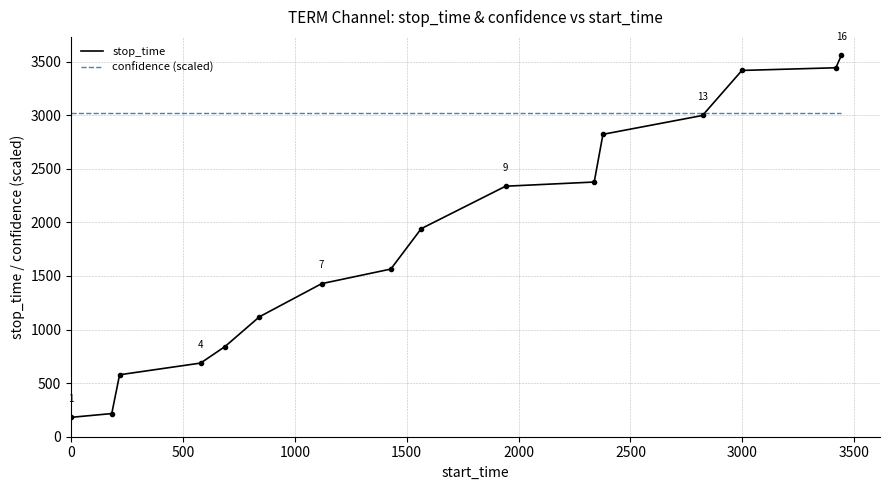

What is the greatest value displayed?

3561.0